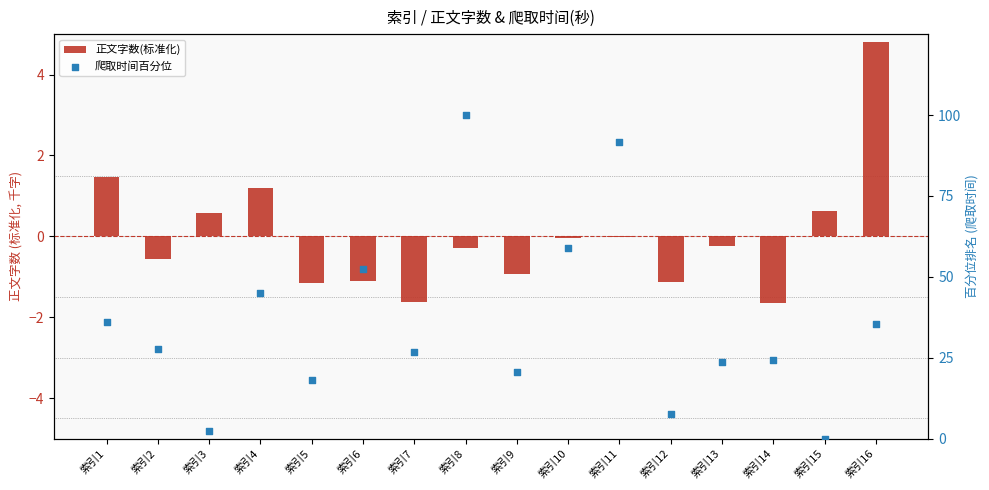

At how many categories does at least one series exceed 92?

1